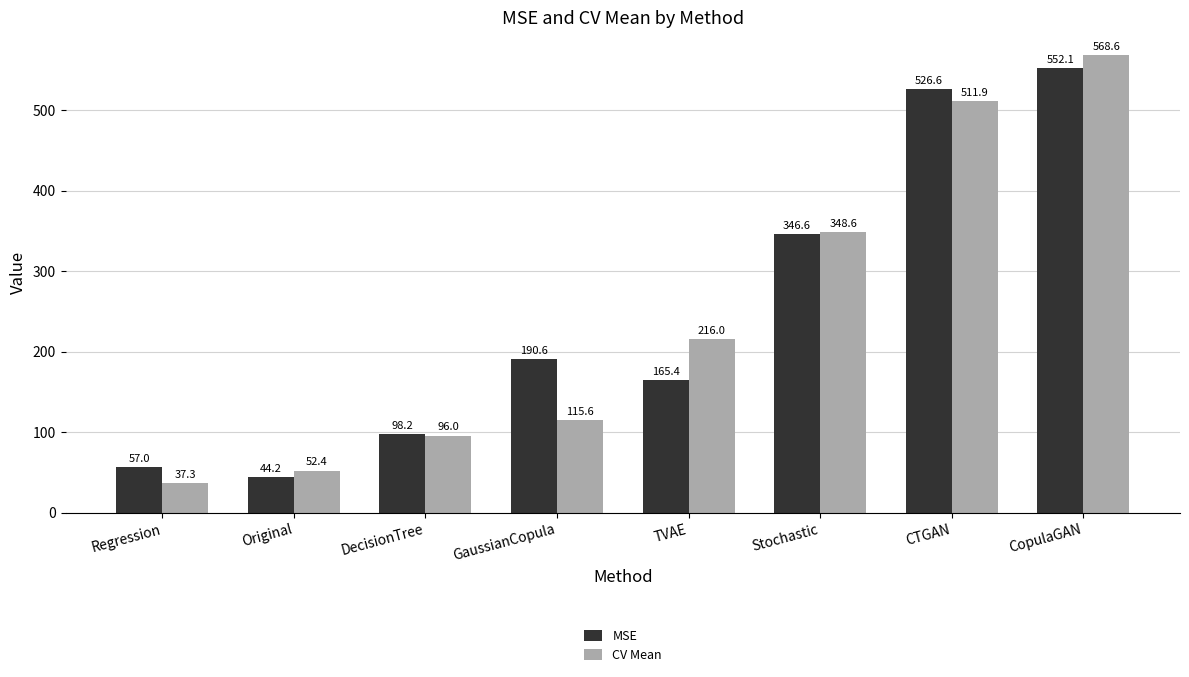

At which category is the sum across all series the highest?

CopulaGAN